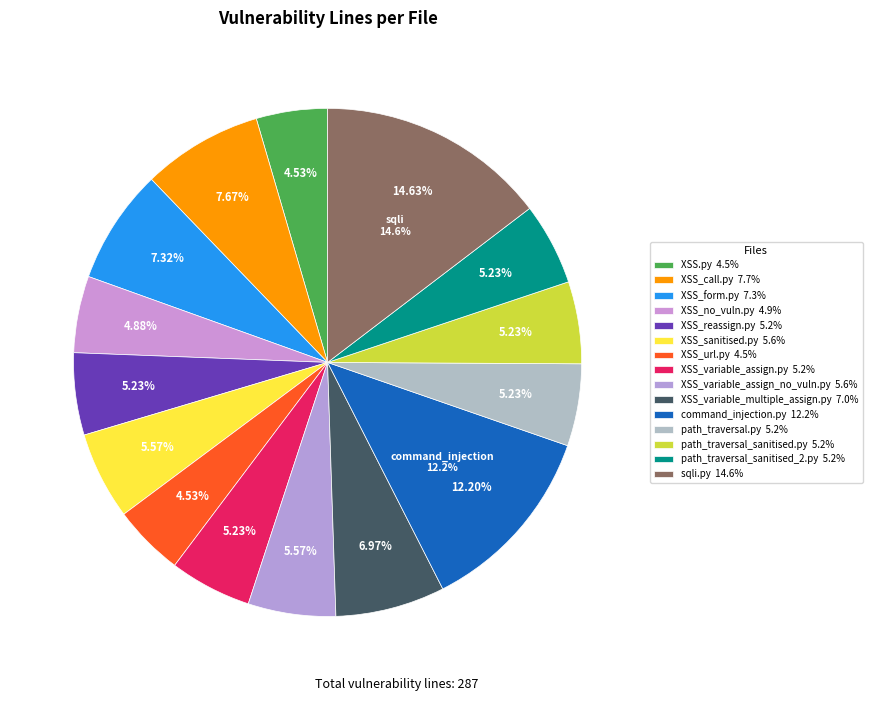

What is the ratio of the value at XSS_reassign.py to the value at XSS_variable_assign_no_vuln.py?

0.9